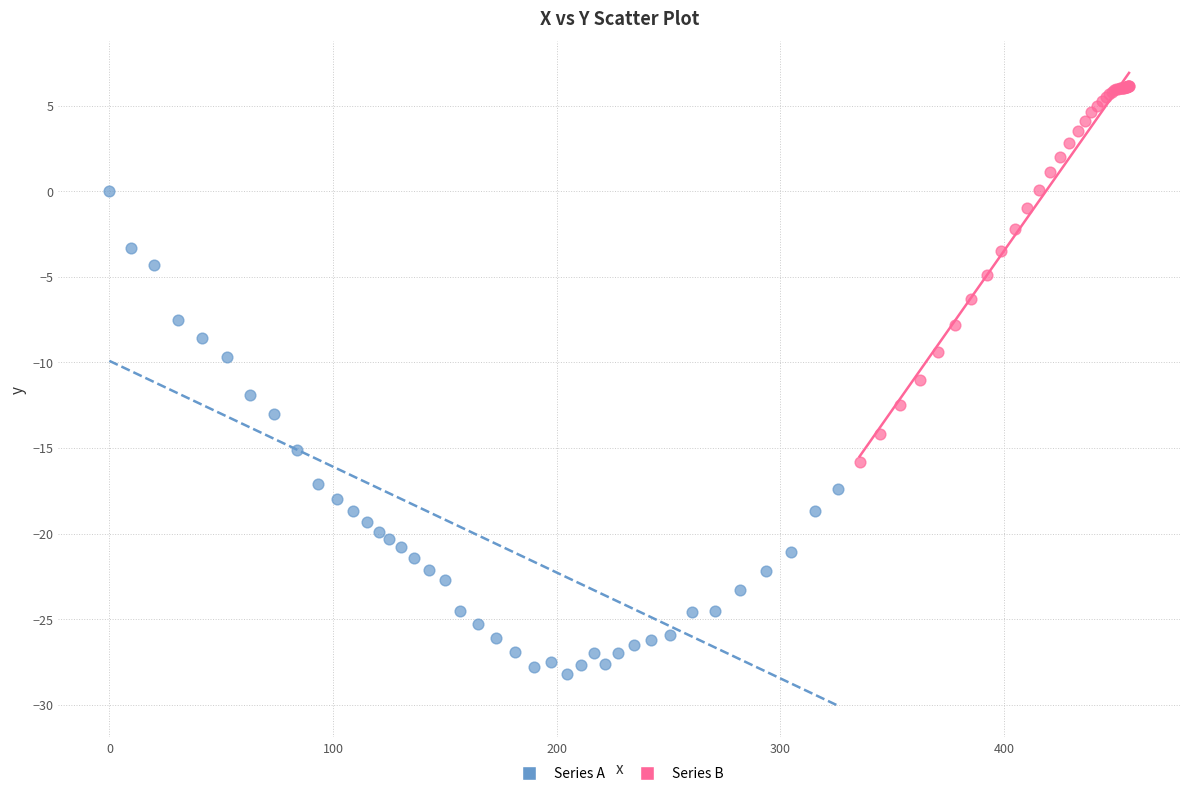

Which series reaches the maximum Y coordinate?

Series B